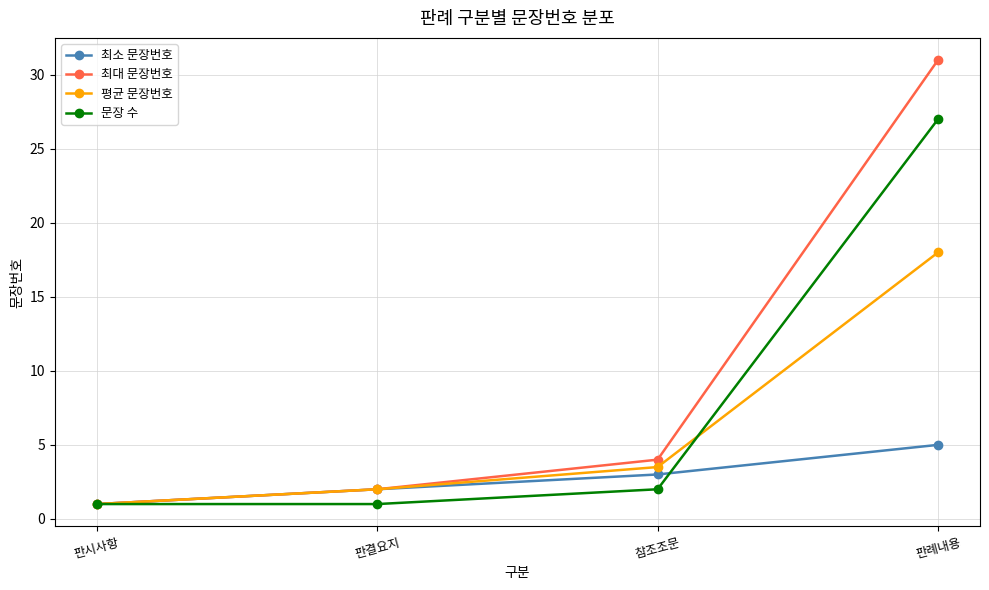

Is it true that 최대 문장번호 equals 4.0 at 참조조문?

True